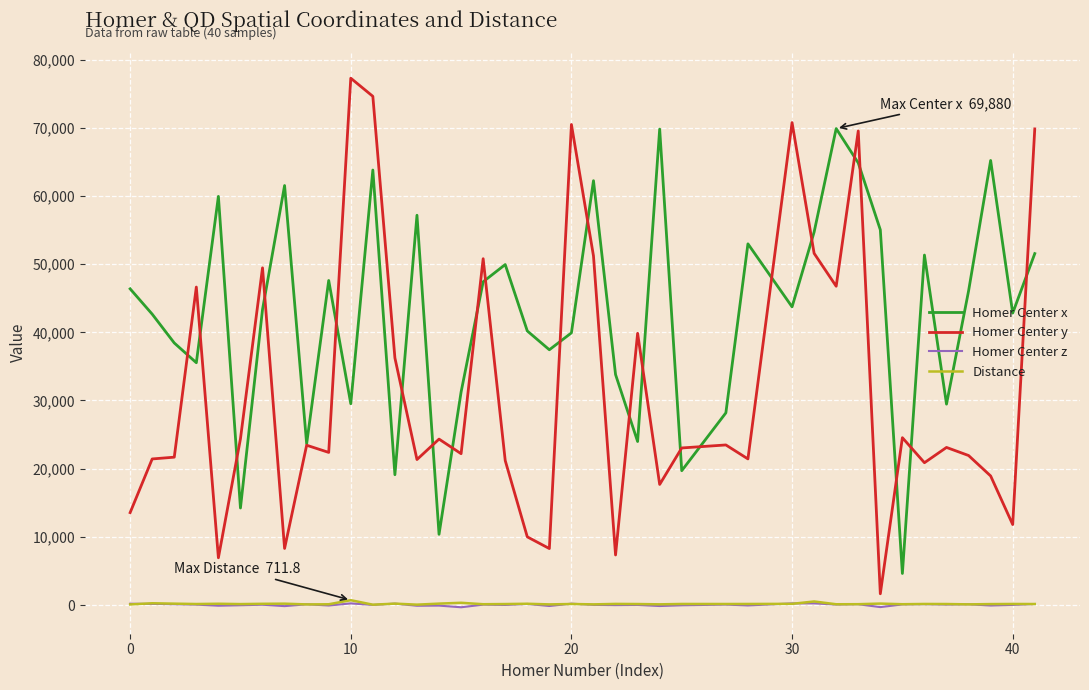

In Homer Center x, how many points are higher than both neighbors (excluding endpoints)?

12